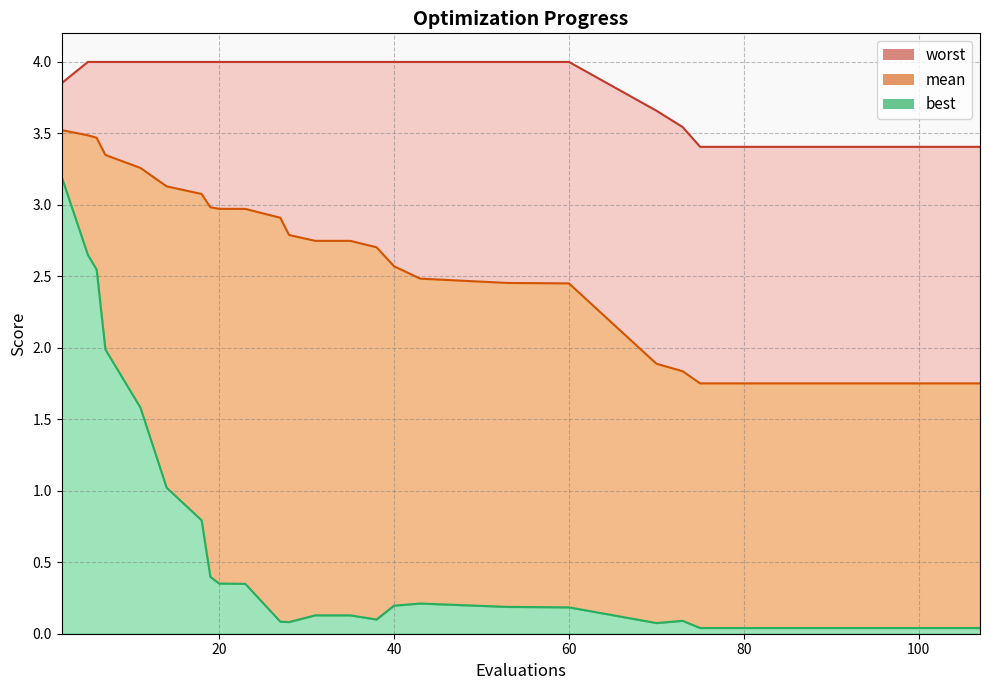

What is the average value of the worst series?

3.9